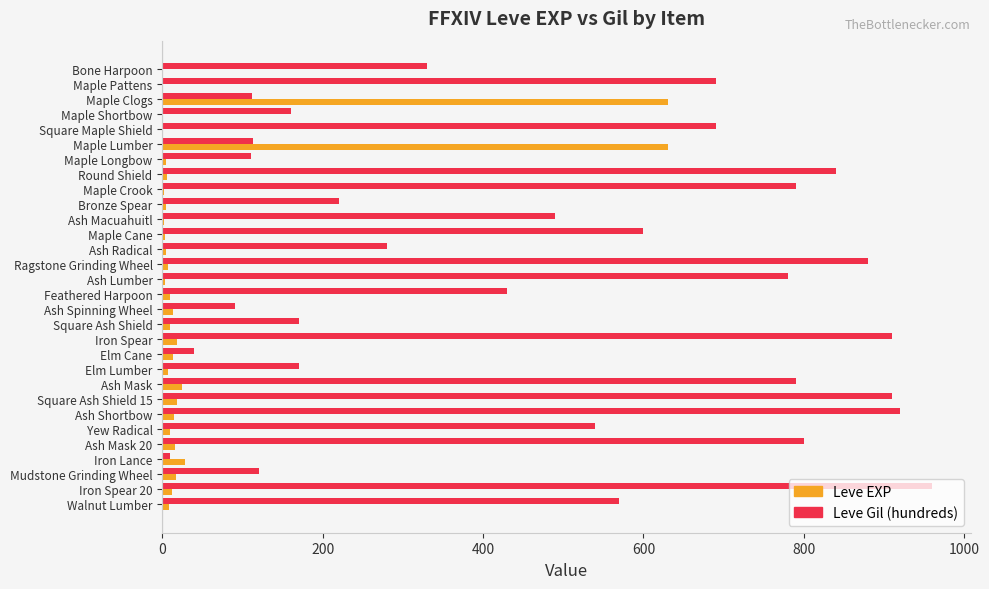

At which category does the chart reach its peak across all series?

Iron Spear 20